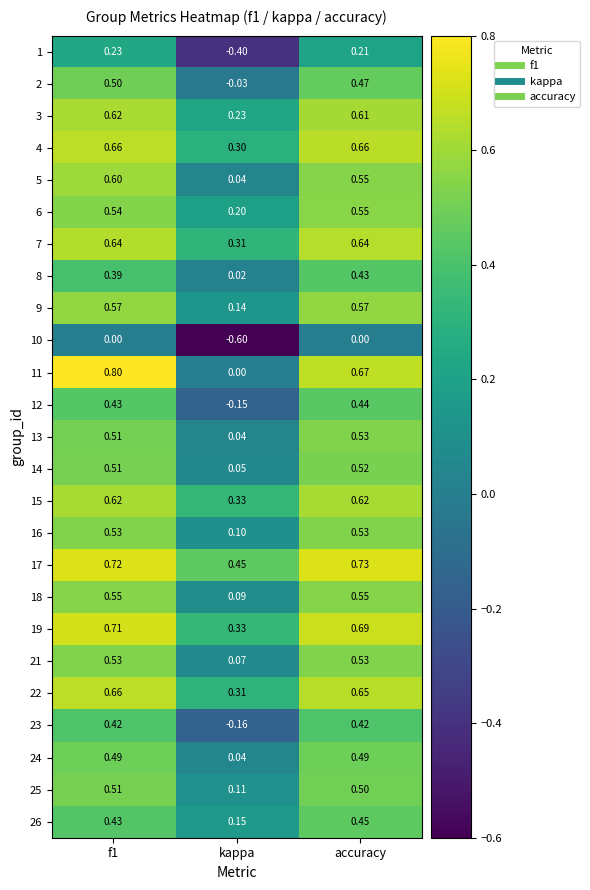

At which label is 11 closest to 0?

kappa